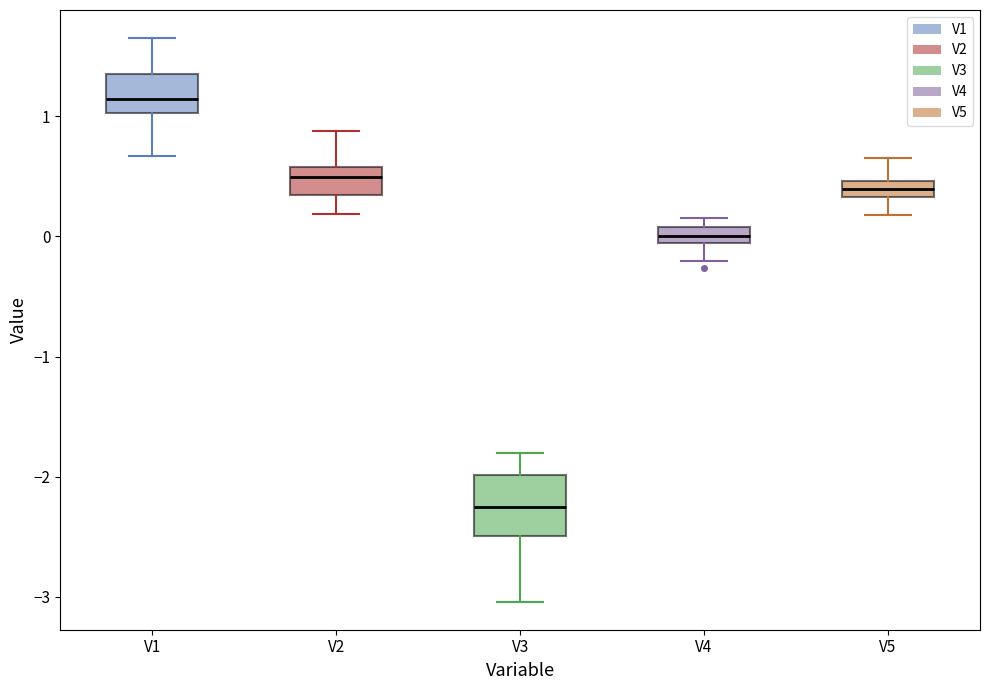

Which box has the lowest median line?

V3